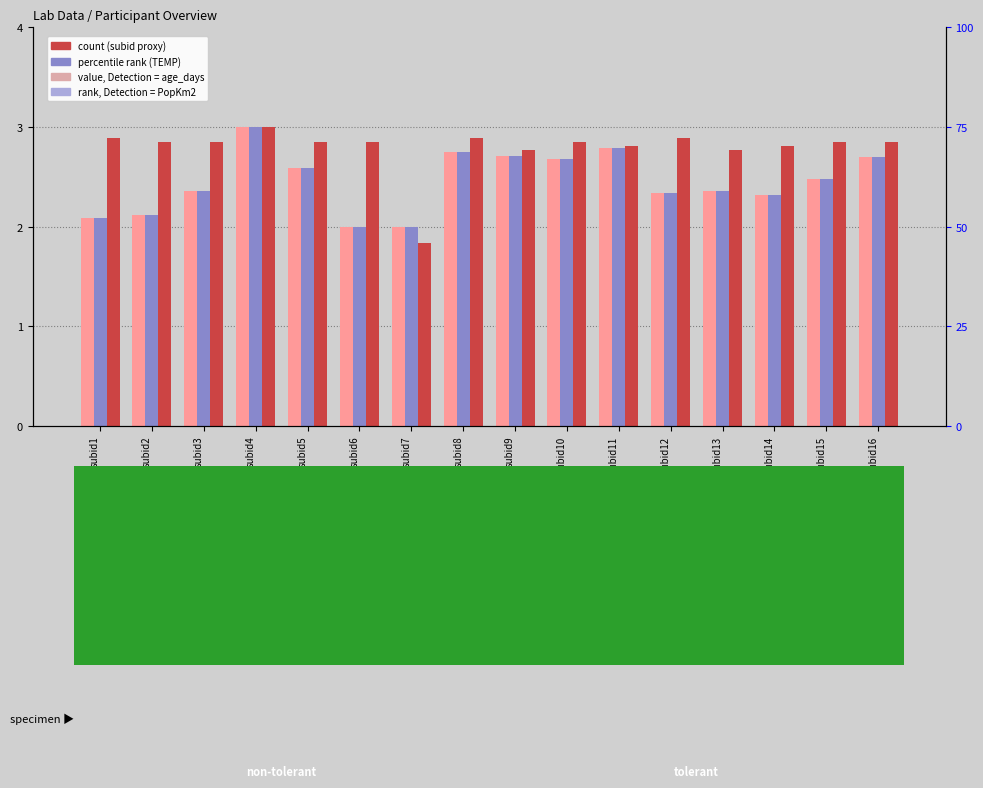

Reading right to left, list all the values displayed in this chart.

age_days: subid16=2.7	subid15=2.5	subid14=2.3	subid13=2.4	subid12=2.3	subid11=2.8	subid10=2.7	subid9=2.7	subid8=2.7	subid7=2.0	subid6=2.0	subid5=2.6	subid4=3.0	subid3=2.4	subid2=2.1	subid1=2.1
TEMP: subid16=2.7	subid15=2.5	subid14=2.3	subid13=2.4	subid12=2.3	subid11=2.8	subid10=2.7	subid9=2.7	subid8=2.7	subid7=2.0	subid6=2.0	subid5=2.6	subid4=3.0	subid3=2.4	subid2=2.1	subid1=2.1
Optional_PopKm2: subid16=2.8	subid15=2.8	subid14=2.8	subid13=2.8	subid12=2.9	subid11=2.8	subid10=2.8	subid9=2.8	subid8=2.9	subid7=1.8	subid6=2.8	subid5=2.8	subid4=3.0	subid3=2.8	subid2=2.8	subid1=2.9